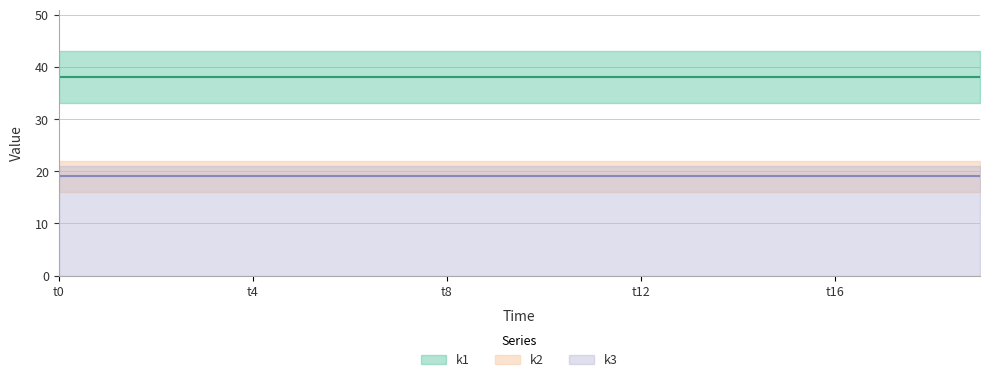

What is the greatest value displayed?

38